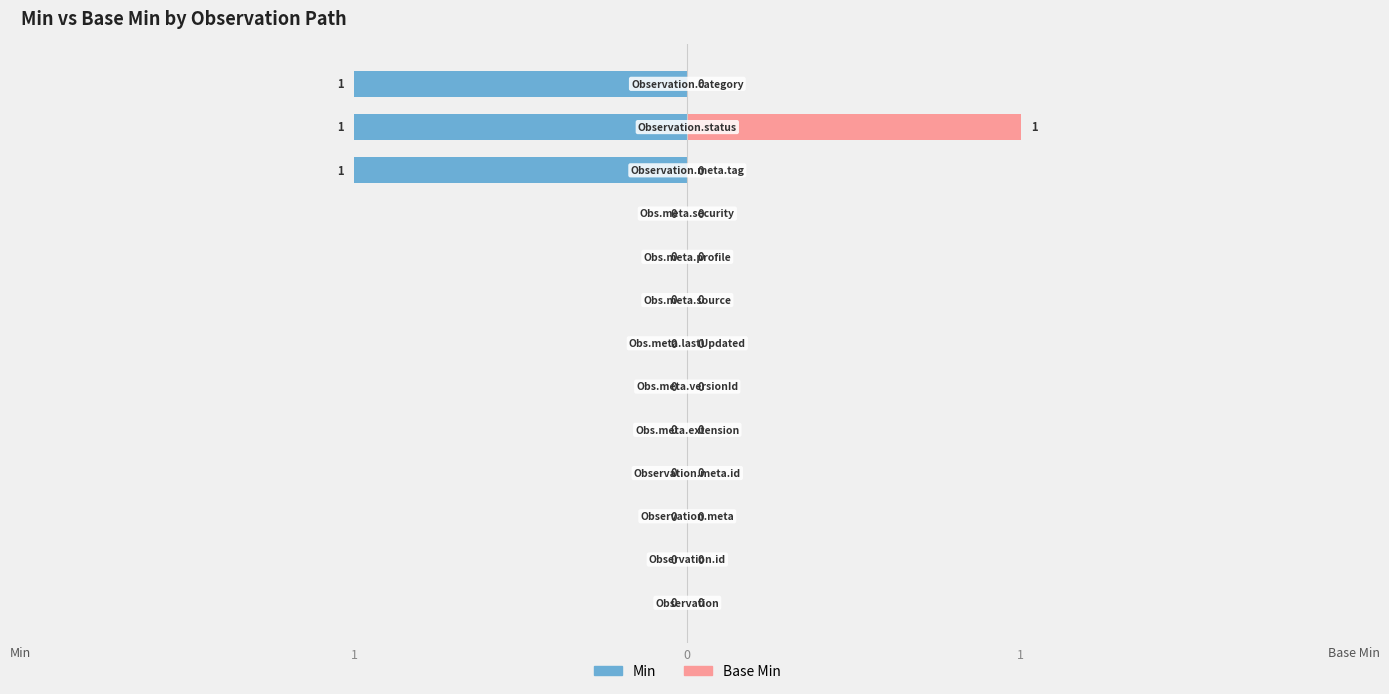

How many distinct data groups are displayed?

2